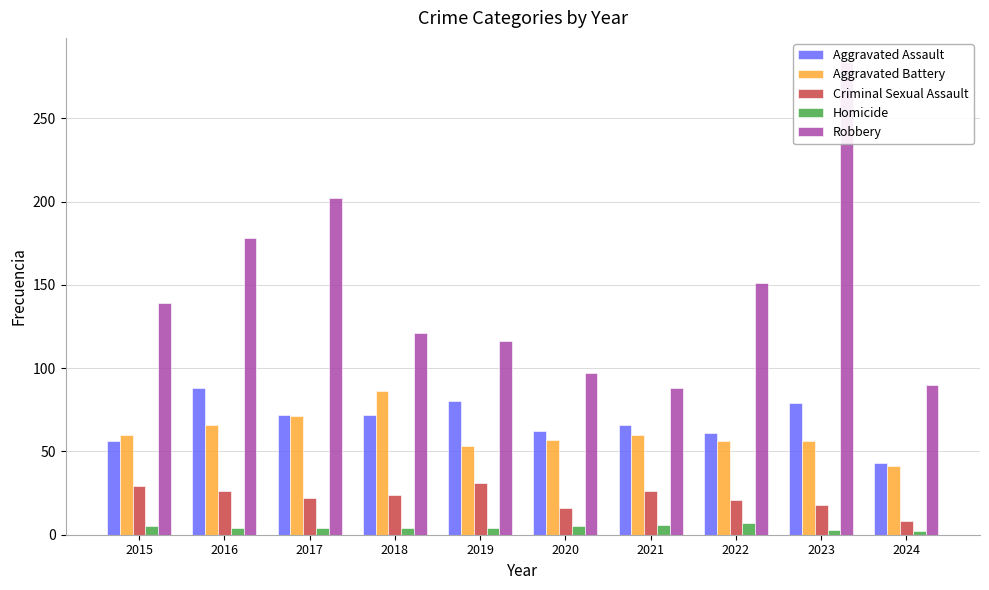

Which series has the largest total across all categories?

Robbery